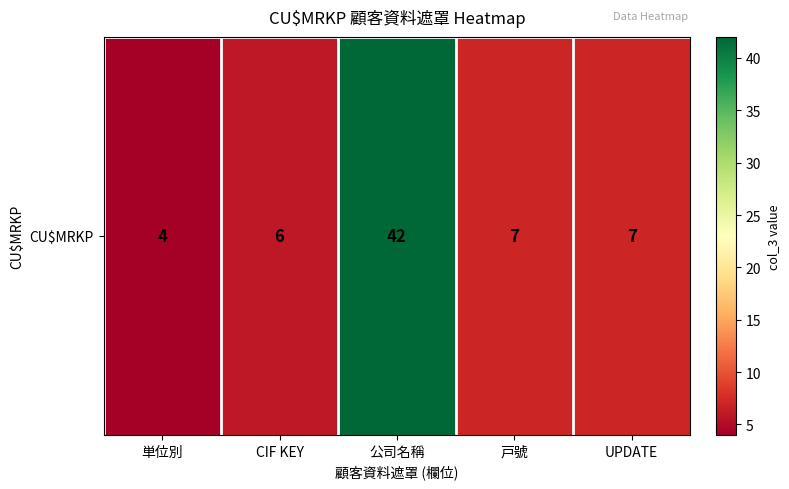

How many values are below 7?

2